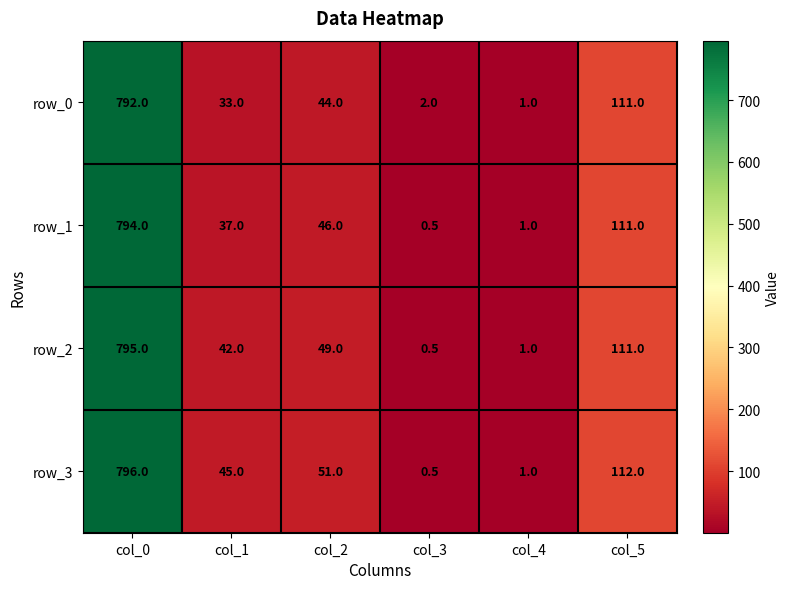

Reading left to right, what are all the values shown in this chart?

row_0: col_0=792.0	col_1=33.0	col_2=44.0	col_3=2.0	col_4=1.0	col_5=111.0
row_1: col_0=794.0	col_1=37.0	col_2=46.0	col_3=0.5	col_4=1.0	col_5=111.0
row_2: col_0=795.0	col_1=42.0	col_2=49.0	col_3=0.5	col_4=1.0	col_5=111.0
row_3: col_0=796.0	col_1=45.0	col_2=51.0	col_3=0.5	col_4=1.0	col_5=112.0